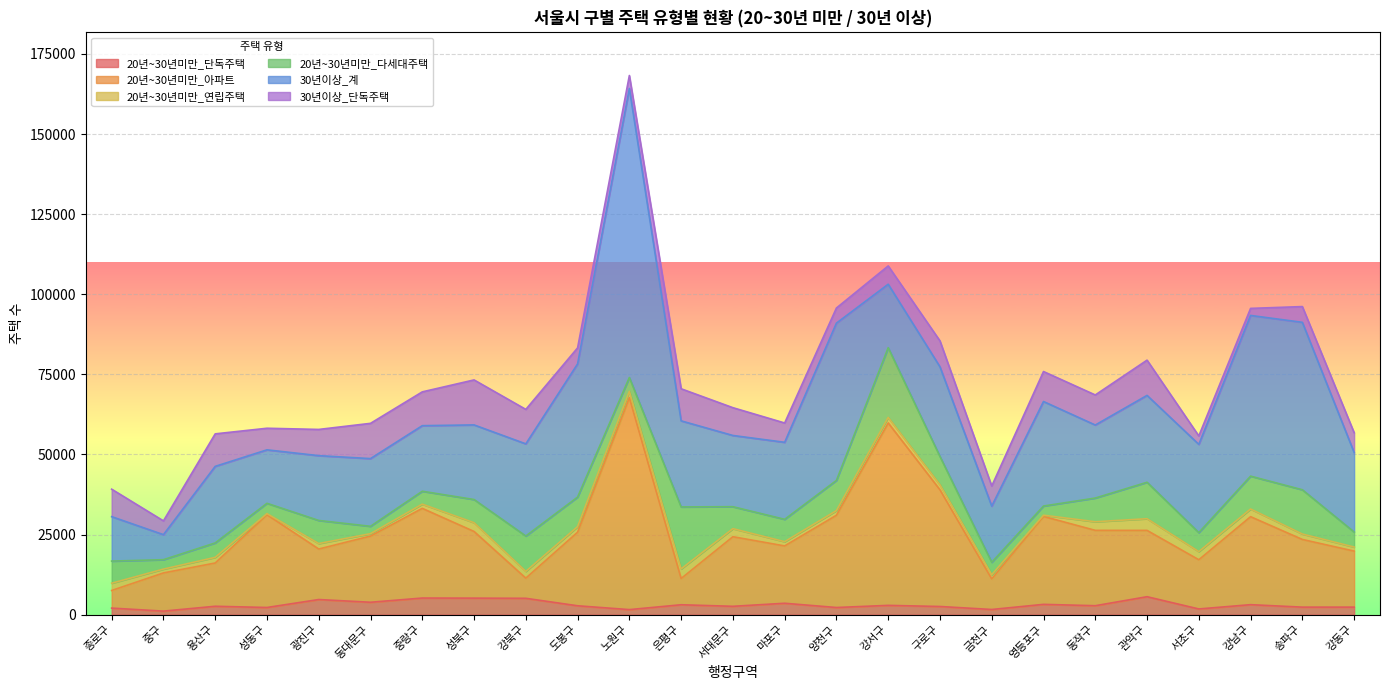

True or false: 20년~30년미만_연립주택 and 20년~30년미만_다세대주택 intersect in this chart.

False